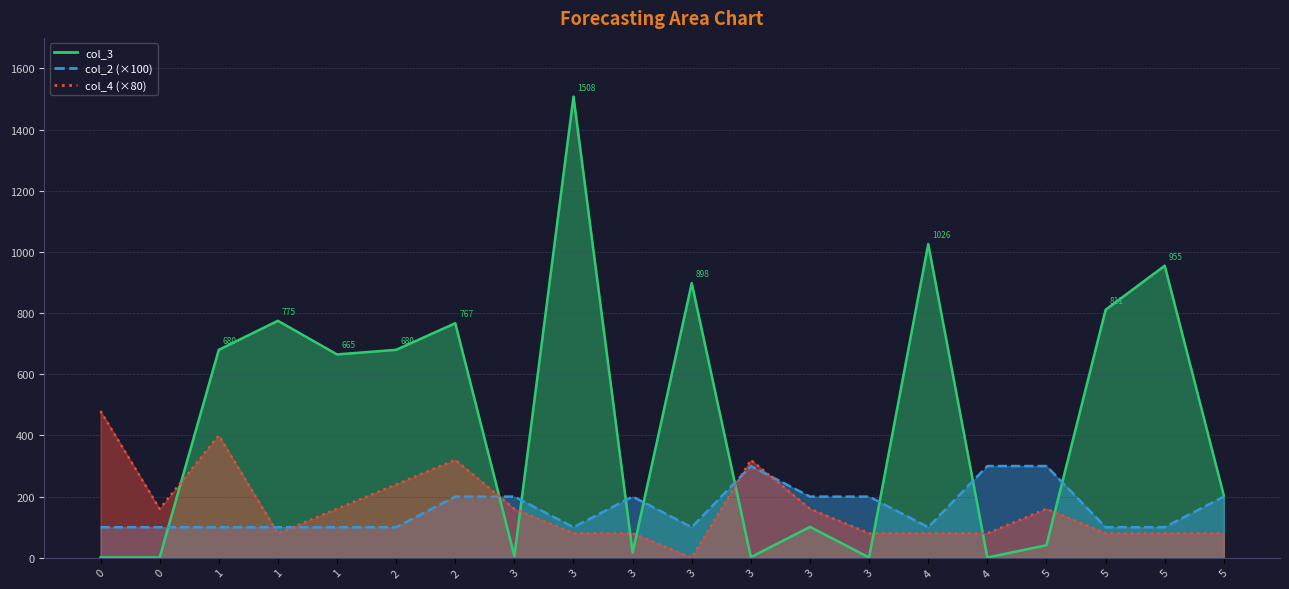

At how many categories does at least one series exceed 768?

6